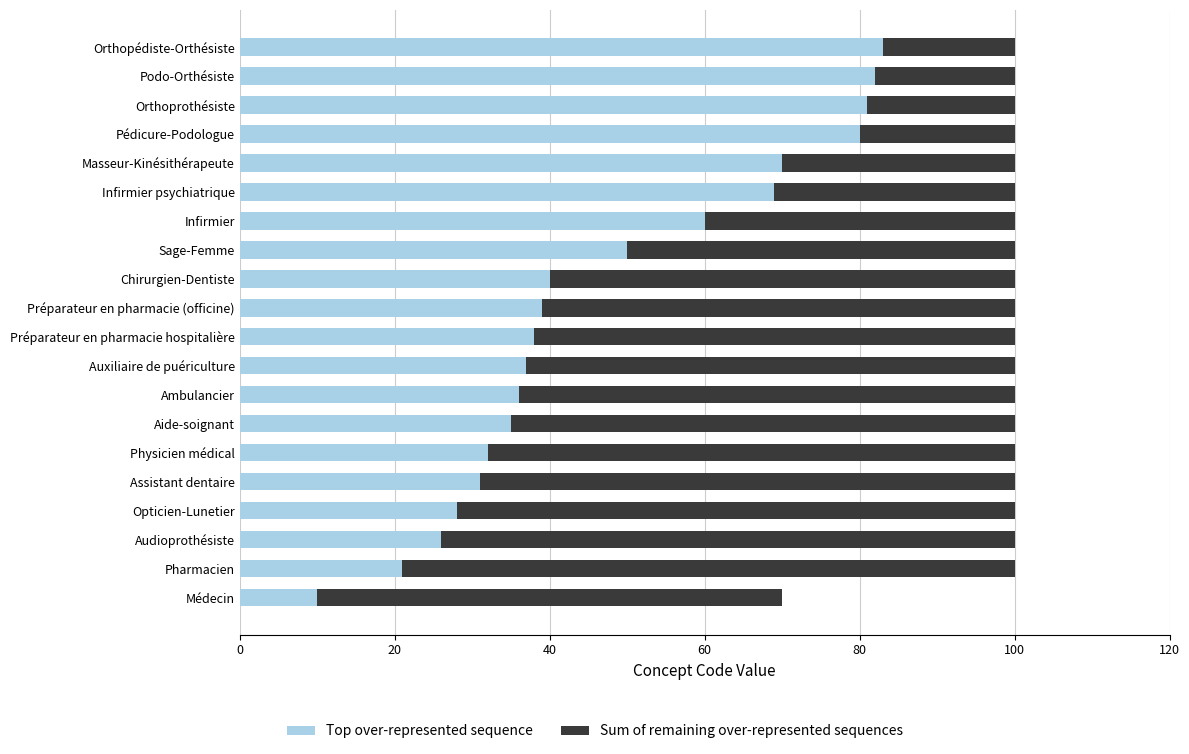

The Top over-represented sequence series shows 37 at Audioprothésiste. True or false?

False